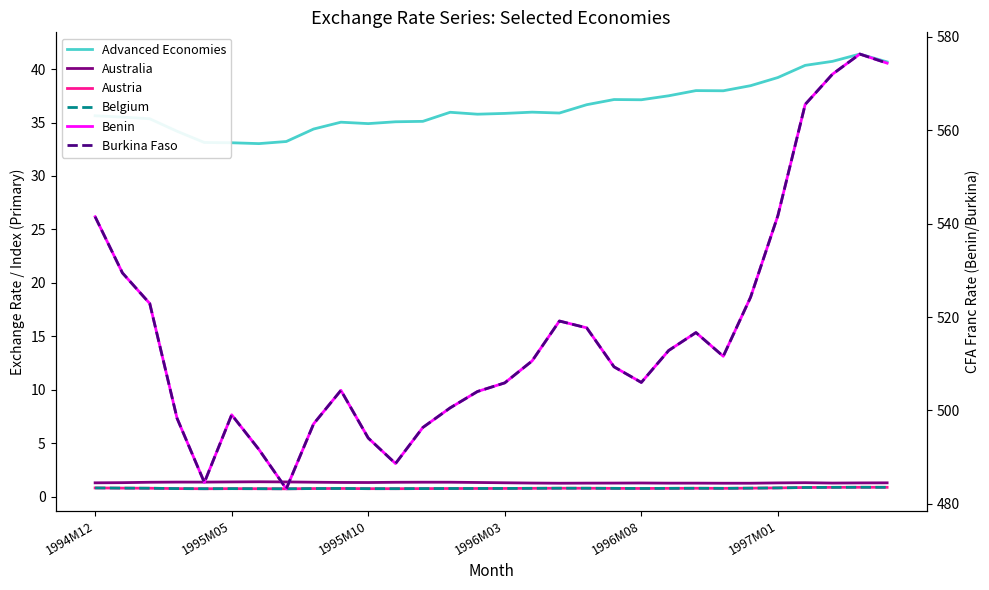

What is the sum of all Burkina Faso values?

15499.5